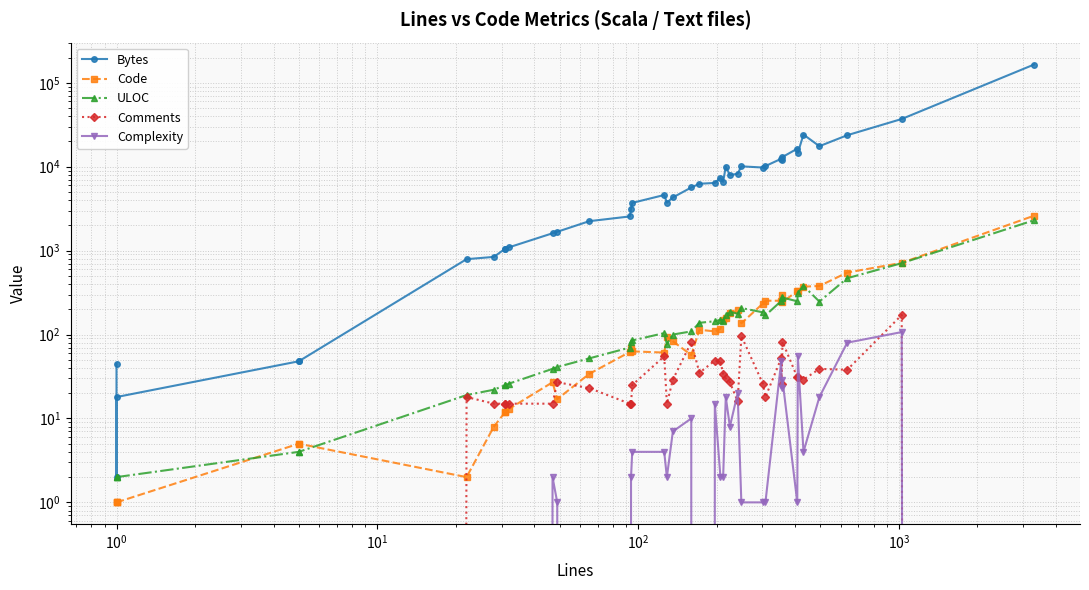

True or false: Bytes and Comments cross at least once.

False